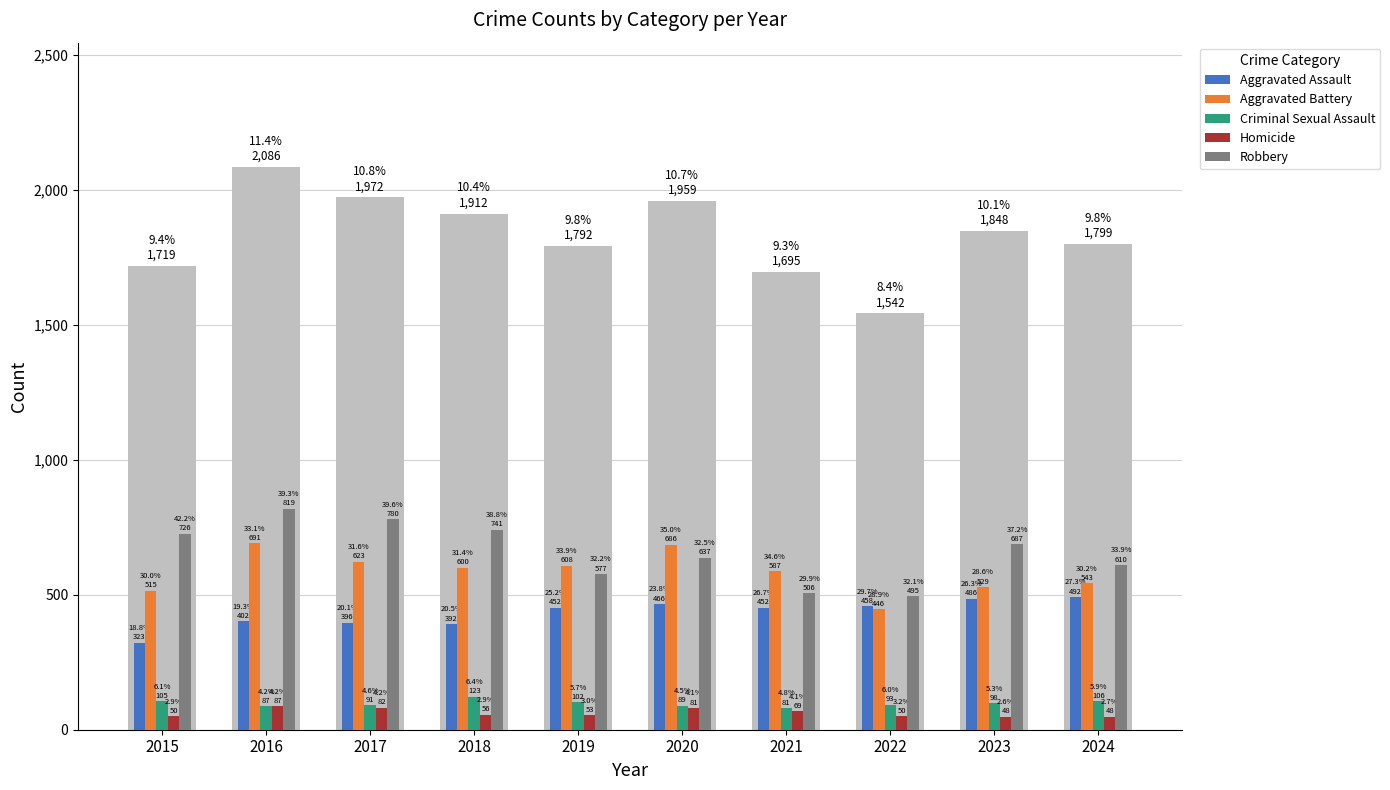

Reading left to right, what are all the values shown in this chart?

Aggravated Assault: 2015=323	2016=402	2017=396	2018=392	2019=452	2020=466	2021=452	2022=458	2023=486	2024=492
Aggravated Battery: 2015=515	2016=691	2017=623	2018=600	2019=608	2020=686	2021=587	2022=446	2023=529	2024=543
Criminal Sexual Assault: 2015=105	2016=87	2017=91	2018=123	2019=102	2020=89	2021=81	2022=93	2023=98	2024=106
Homicide: 2015=50	2016=87	2017=82	2018=56	2019=53	2020=81	2021=69	2022=50	2023=48	2024=48
Robbery: 2015=726	2016=819	2017=780	2018=741	2019=577	2020=637	2021=506	2022=495	2023=687	2024=610